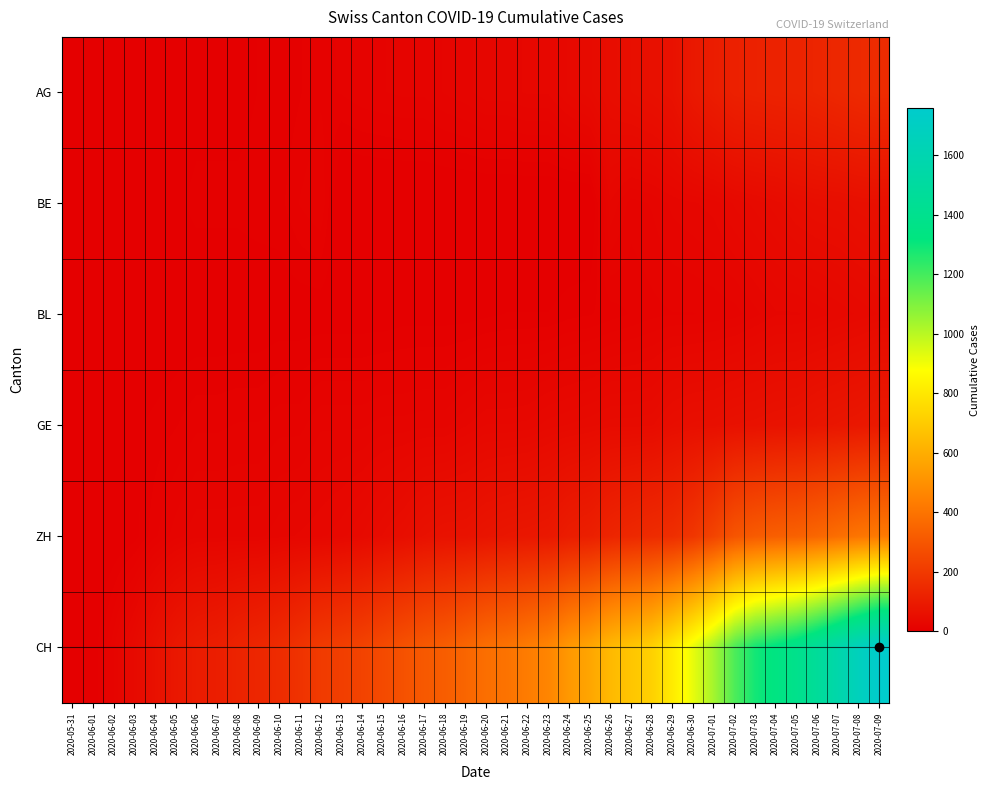

Reading left to right, list all the values displayed in this chart.

AG: 2020-05-31=0	2020-06-01=0	2020-06-02=0	2020-06-03=1	2020-06-04=3	2020-06-05=3	2020-06-06=5	2020-06-07=5	2020-06-08=5	2020-06-09=7	2020-06-10=7	2020-06-11=10	2020-06-12=13	2020-06-13=14	2020-06-14=16	2020-06-15=17	2020-06-16=18	2020-06-17=18	2020-06-18=21	2020-06-19=23	2020-06-20=26	2020-06-21=26	2020-06-22=28	2020-06-23=28	2020-06-24=35	2020-06-25=40	2020-06-26=50	2020-06-27=55	2020-06-28=59	2020-06-29=65	2020-06-30=88	2020-07-01=103	2020-07-02=116	2020-07-03=120	2020-07-04=123	2020-07-05=125	2020-07-06=132	2020-07-07=140	2020-07-08=147	2020-07-09=153
BE: 2020-05-31=0	2020-06-01=0	2020-06-02=1	2020-06-03=2	2020-06-04=4	2020-06-05=6	2020-06-06=8	2020-06-07=8	2020-06-08=8	2020-06-09=9	2020-06-10=9	2020-06-11=14	2020-06-12=17	2020-06-13=0	2020-06-14=0	2020-06-15=0	2020-06-16=0	2020-06-17=0	2020-06-18=0	2020-06-19=0	2020-06-20=0	2020-06-21=0	2020-06-22=0	2020-06-23=0	2020-06-24=0	2020-06-25=0	2020-06-26=27	2020-06-27=19	2020-06-28=21	2020-06-29=25	2020-06-30=27	2020-07-01=29	2020-07-02=35	2020-07-03=39	2020-07-04=43	2020-07-05=49	2020-07-06=52	2020-07-07=53	2020-07-08=57	2020-07-09=59
BL: 2020-05-31=0	2020-06-01=1	2020-06-02=1	2020-06-03=2	2020-06-04=2	2020-06-05=3	2020-06-06=3	2020-06-07=3	2020-06-08=3	2020-06-09=3	2020-06-10=4	2020-06-11=4	2020-06-12=4	2020-06-13=4	2020-06-14=4	2020-06-15=4	2020-06-16=5	2020-06-17=5	2020-06-18=5	2020-06-19=5	2020-06-20=6	2020-06-21=7	2020-06-22=7	2020-06-23=7	2020-06-24=9	2020-06-25=10	2020-06-26=12	2020-06-27=14	2020-06-28=16	2020-06-29=17	2020-06-30=17	2020-07-01=18	2020-07-02=19	2020-07-03=23	2020-07-04=27	2020-07-05=27	2020-07-06=29	2020-07-07=32	2020-07-08=35	2020-07-09=38
GE: 2020-05-31=0	2020-06-01=1	2020-06-02=4	2020-06-03=6	2020-06-04=8	2020-06-05=10	2020-06-06=13	2020-06-07=13	2020-06-08=14	2020-06-09=14	2020-06-10=16	2020-06-11=16	2020-06-12=20	2020-06-13=20	2020-06-14=20	2020-06-15=22	2020-06-16=22	2020-06-17=23	2020-06-18=23	2020-06-19=27	2020-06-20=31	2020-06-21=31	2020-06-22=32	2020-06-23=36	2020-06-24=38	2020-06-25=40	2020-06-26=43	2020-06-27=43	2020-06-28=44	2020-06-29=52	2020-06-30=56	2020-07-01=57	2020-07-02=62	2020-07-03=64	2020-07-04=67	2020-07-05=69	2020-07-06=76	2020-07-07=80	2020-07-08=84	2020-07-09=92
ZH: 2020-05-31=0	2020-06-01=0	2020-06-02=2	2020-06-03=5	2020-06-04=13	2020-06-05=19	2020-06-06=23	2020-06-07=23	2020-06-08=23	2020-06-09=23	2020-06-10=26	2020-06-11=28	2020-06-12=30	2020-06-13=33	2020-06-14=38	2020-06-15=45	2020-06-16=52	2020-06-17=62	2020-06-18=67	2020-06-19=68	2020-06-20=75	2020-06-21=80	2020-06-22=83	2020-06-23=87	2020-06-24=103	2020-06-25=111	2020-06-26=130	2020-06-27=142	2020-06-28=153	2020-06-29=162	2020-06-30=190	2020-07-01=238	2020-07-02=294	2020-07-03=317	2020-07-04=330	2020-07-05=338	2020-07-06=357	2020-07-07=382	2020-07-08=405	2020-07-09=424
CH: 2020-05-31=0	2020-06-01=3	2020-06-02=20	2020-06-03=38	2020-06-04=62	2020-06-05=84	2020-06-06=100	2020-06-07=107	2020-06-08=125	2020-06-09=136	2020-06-10=154	2020-06-11=178	2020-06-12=206	2020-06-13=218	2020-06-14=234	2020-06-15=258	2020-06-16=285	2020-06-17=309	2020-06-18=325	2020-06-19=353	2020-06-20=385	2020-06-21=399	2020-06-22=431	2020-06-23=462	2020-06-24=528	2020-06-25=572	2020-06-26=640	2020-06-27=683	2020-06-28=722	2020-06-29=814	2020-06-30=919	2020-07-01=1037	2020-07-02=1186	2020-07-03=1285	2020-07-04=1335	2020-07-05=1388	2020-07-06=1469	2020-07-07=1568	2020-07-08=1669	2020-07-09=1758